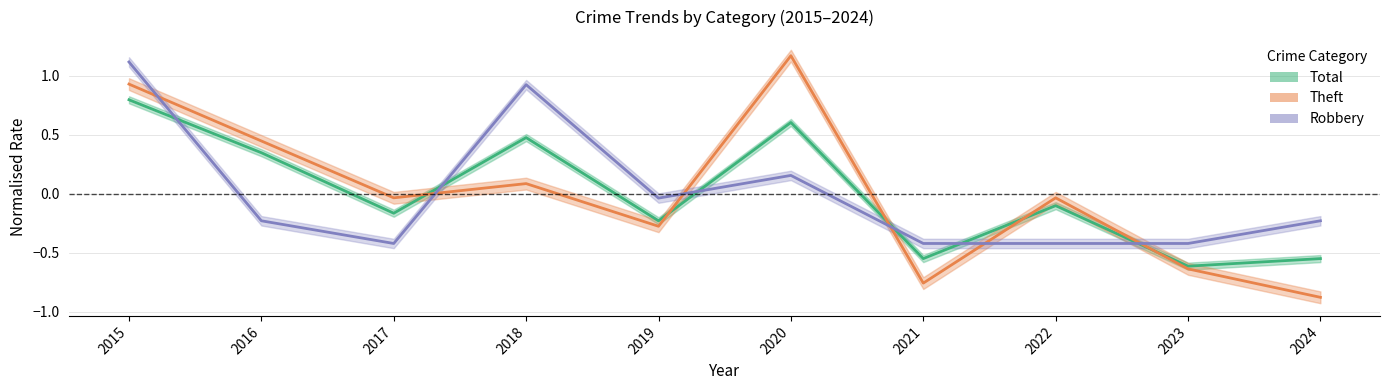

Does the chart have visible grid lines?

Yes